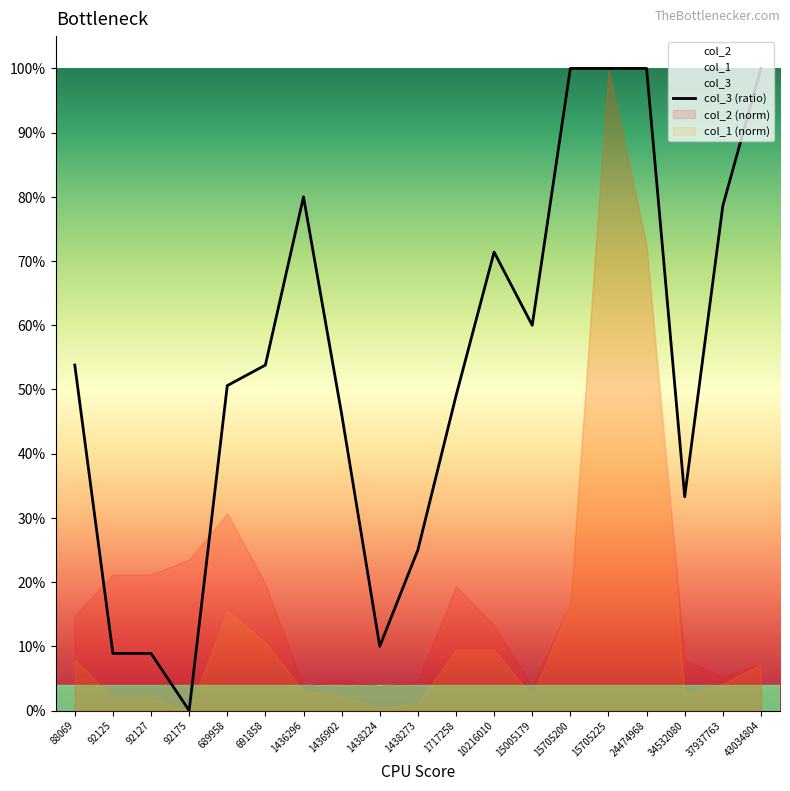

Between 15705200 and 1438224, which is larger?

15705200